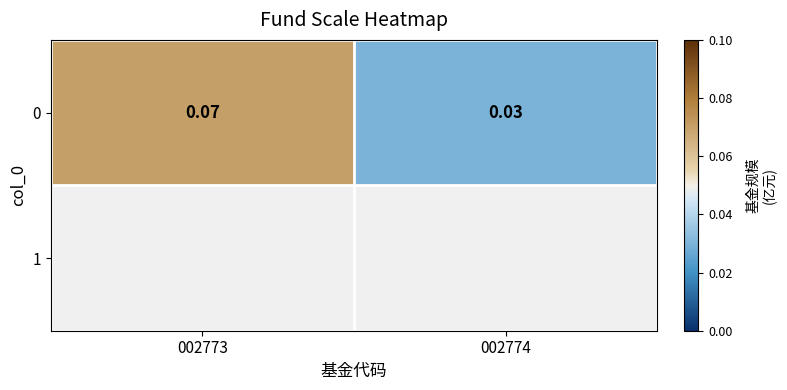

Reading left to right, extract all data points from this chart.

002773=0.1	002774=0.0